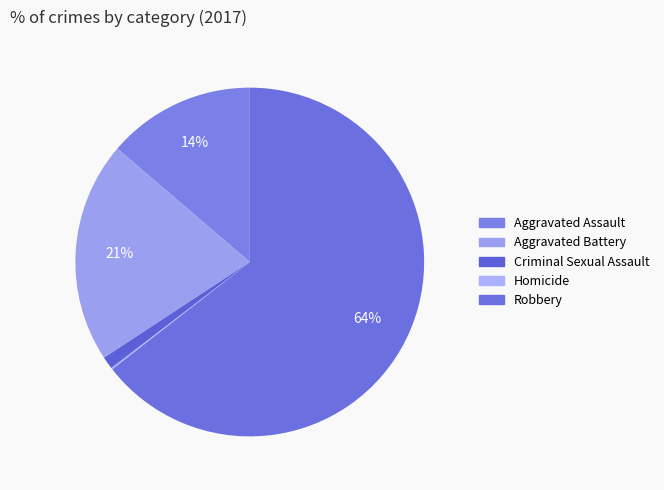

Combined, do Criminal Sexual Assault and Robbery account for over 50%?

Yes